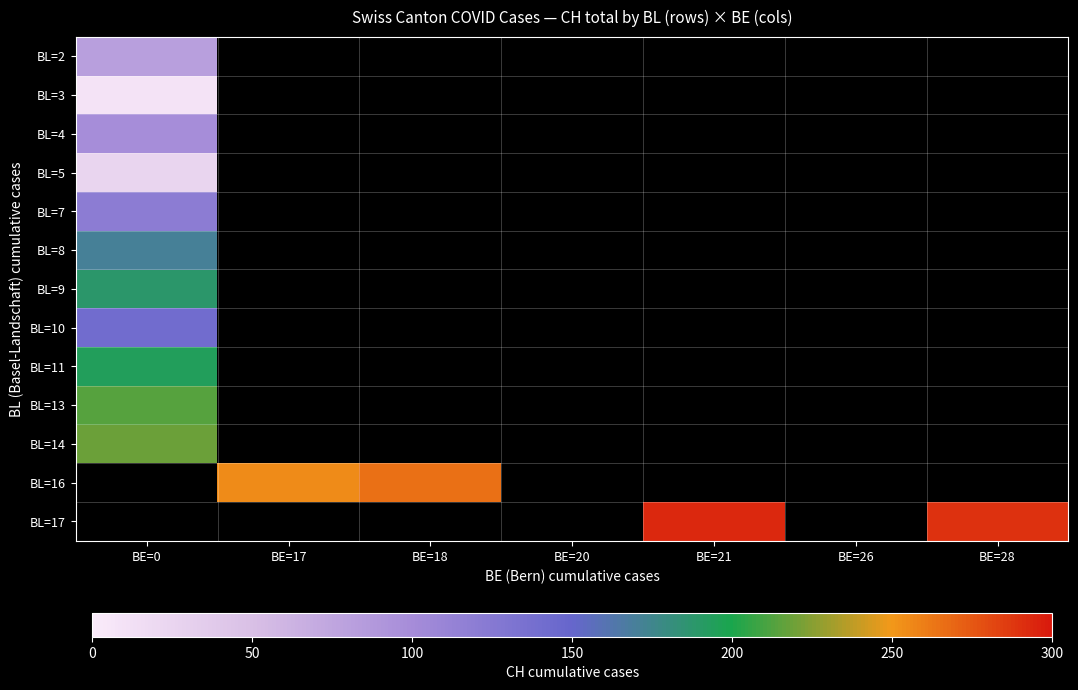

At how many categories does at least one series exceed 180?

5